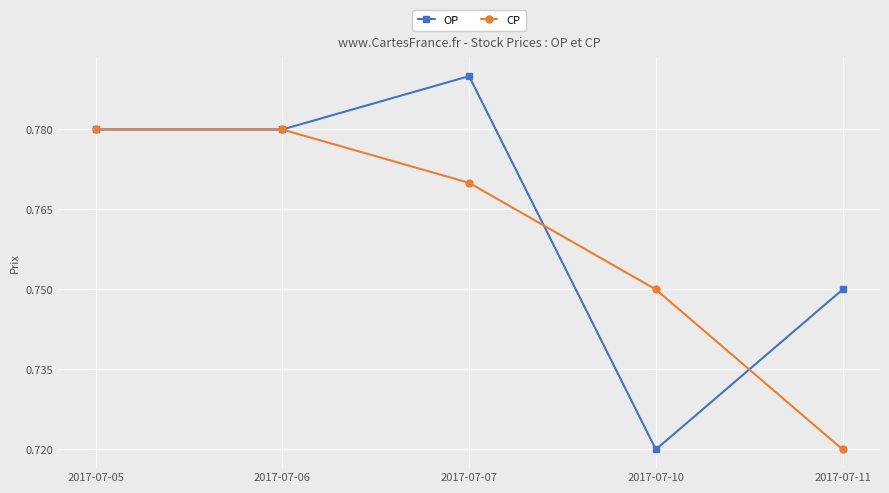

Rank the series at 2017-07-11 from highest to lowest value.

OP, CP